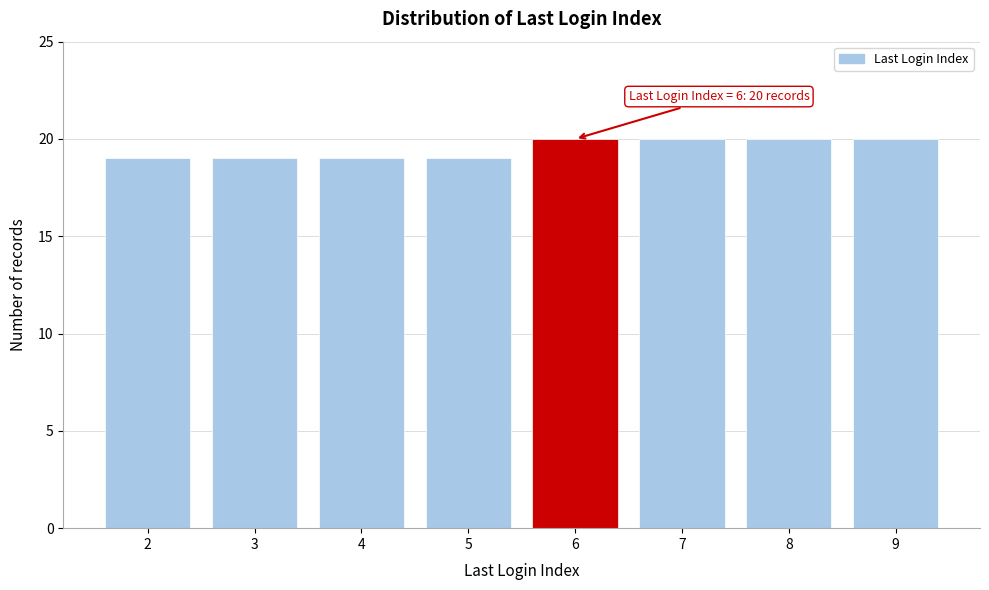

Reading left to right, list all the values displayed in this chart.

2=19	3=19	4=19	5=19	6=20	7=20	8=20	9=20